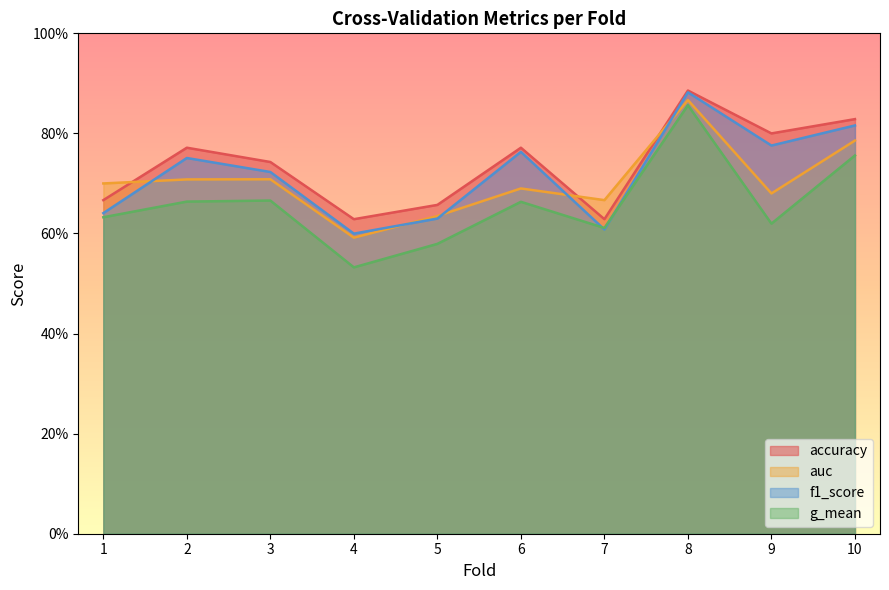

What is the approximate value of auc at 2?

0.7